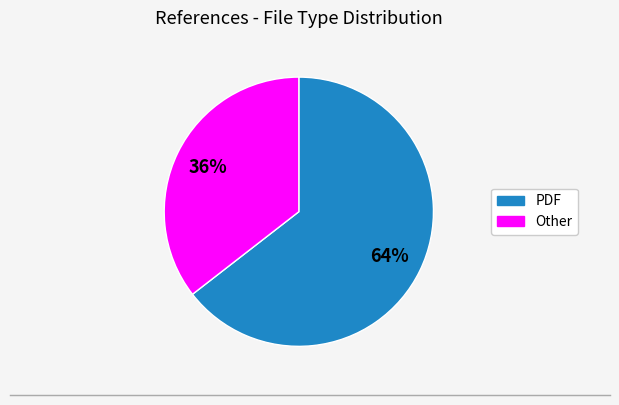

To the nearest percent, what is the average slice percentage?

50%